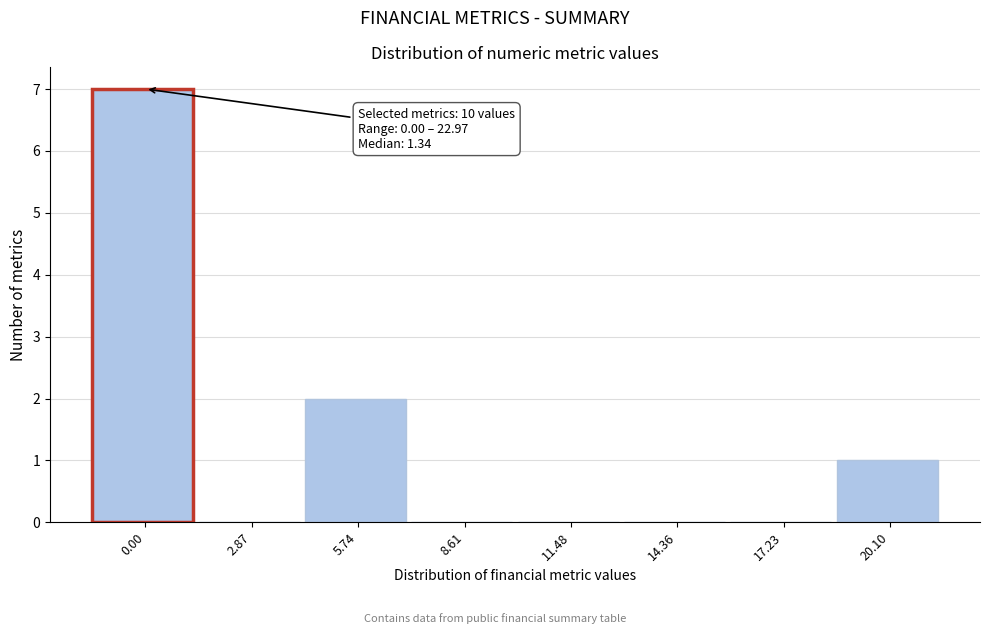

Reading left to right, transcribe all the data shown in this chart.

0.00=7	2.87=0	5.74=2	8.61=0	11.48=0	14.36=0	17.23=0	20.10=1